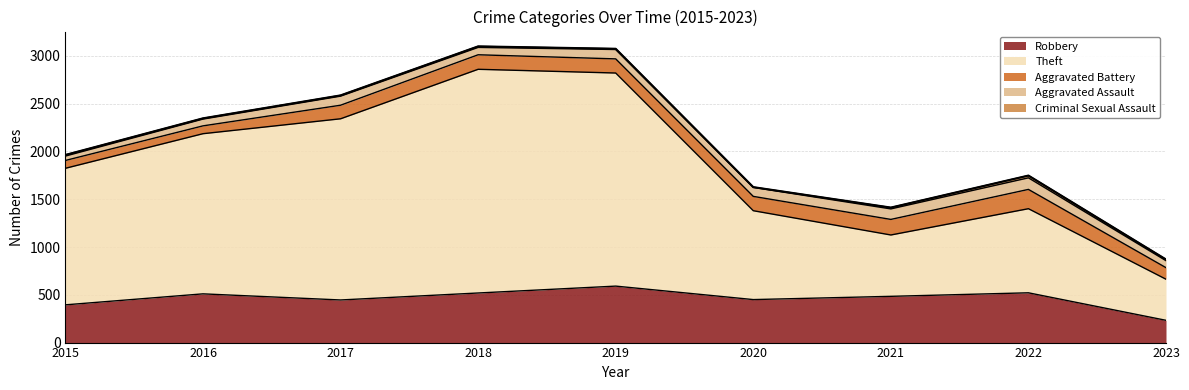

What is the value of the Robbery point at the 9th from the left?

233